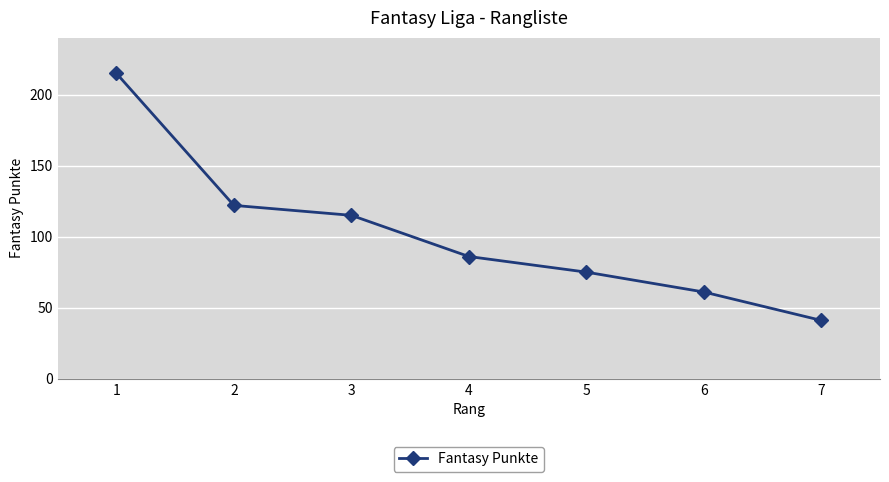

Reading right to left, what are all the values shown in this chart?

41	61	75	86	115	122	215